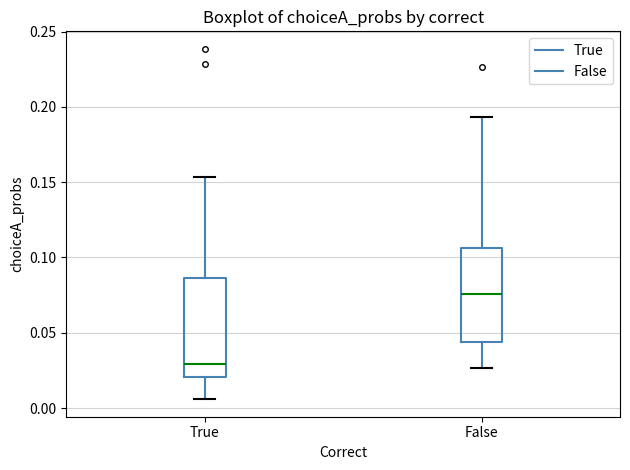

Which box's median line is the lowest?

True